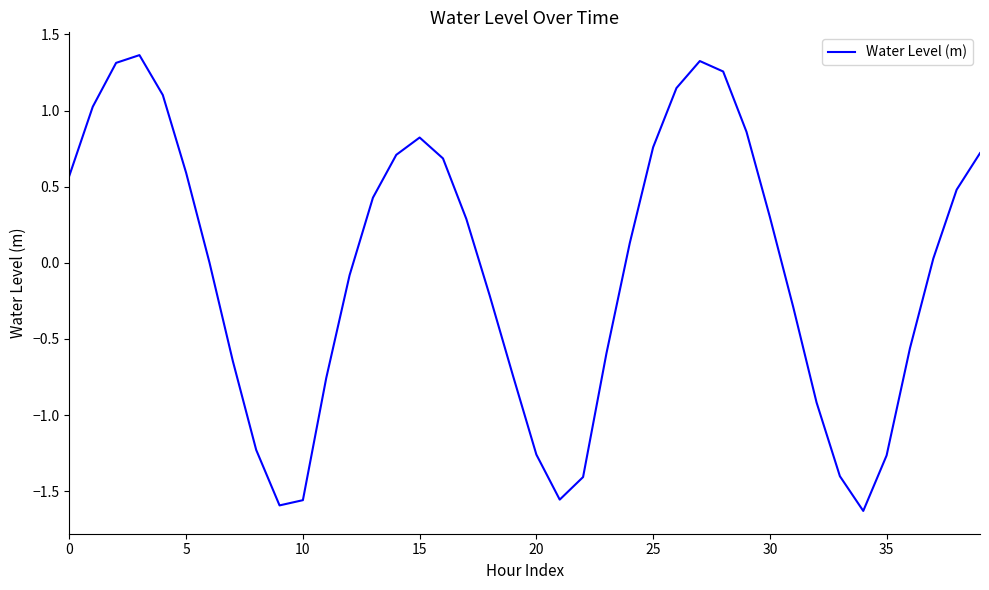

What is the difference between the maximum and minimum values?

3.0